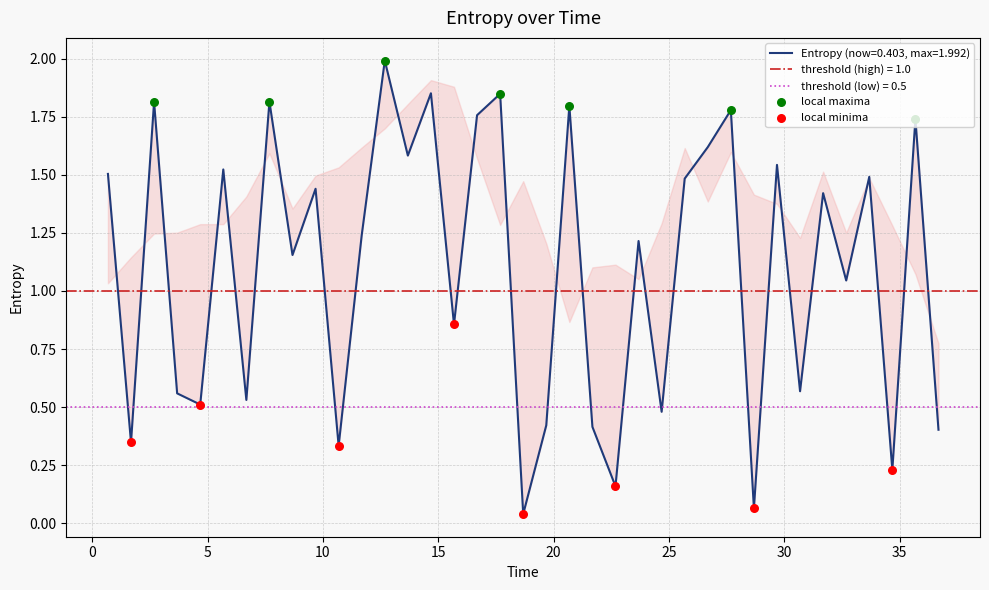

What is the change in value from 7.68 to 11.68?

-0.6